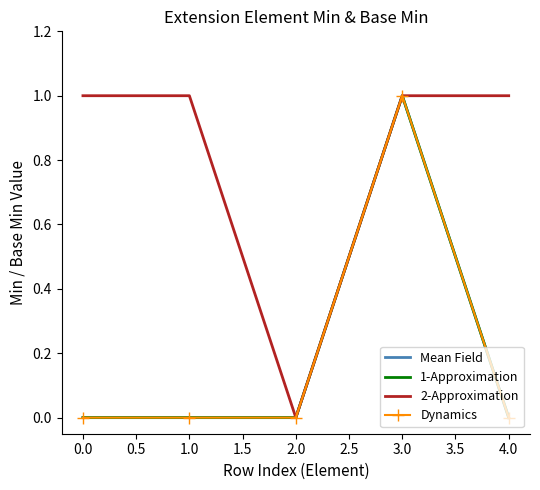

True or false: Mean Field has more than 2 points higher than both neighbors.

False